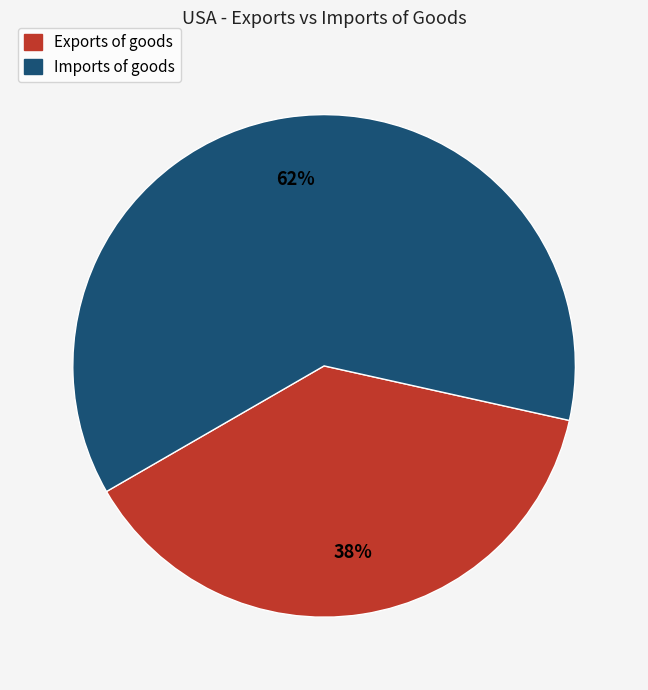

Do Exports of goods and Imports of goods together represent more than half of the pie?

Yes